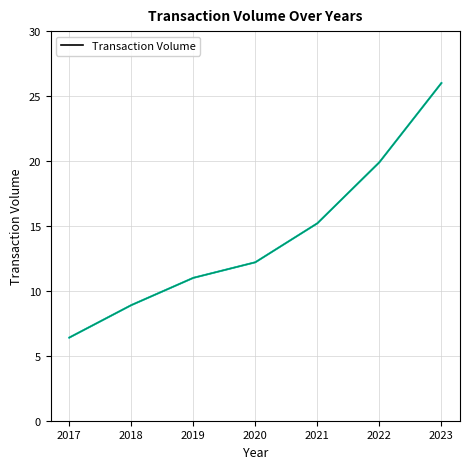

Reading left to right, extract all data points from this chart.

6.4	8.9	11.0	12.2	15.2	19.9	26.0